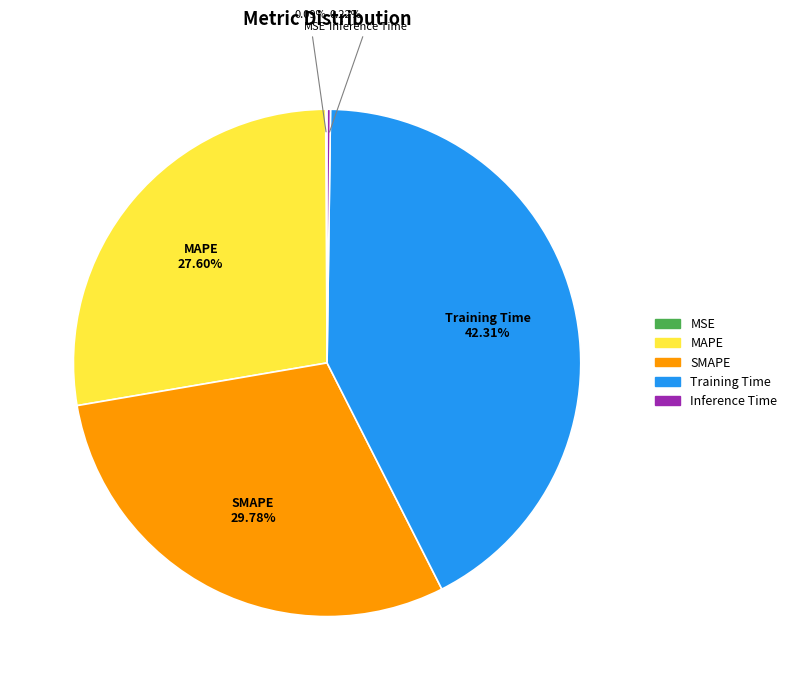

To the nearest percent, what is the difference between the largest and smallest slice percentages?

42%